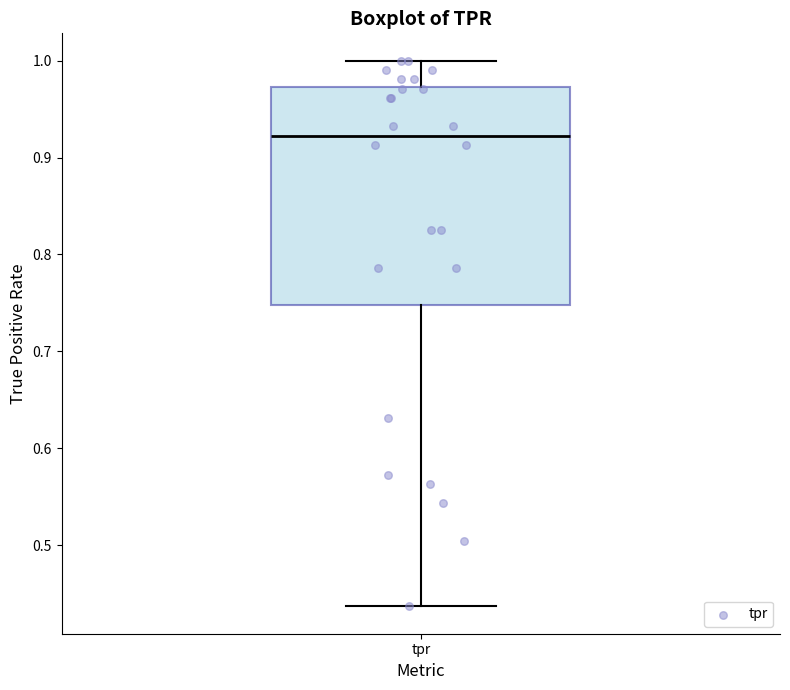

Read this box plot against the y-axis: the position of the median line, the range covered by the box, and the ends of both whiskers. The values are not printed on the chart, so give them approximately, as read against the axis.

median 0.92, box 0.75 to 0.97, whiskers 0.44 to 1.00